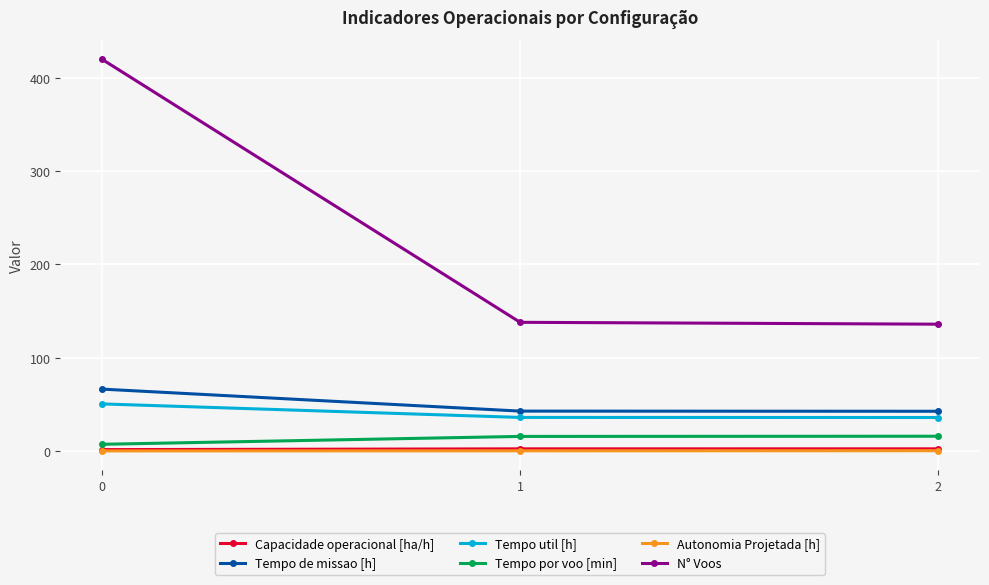

What is the difference between the maximum and minimum values in the Autonomia Projetada [h] series?

0.2